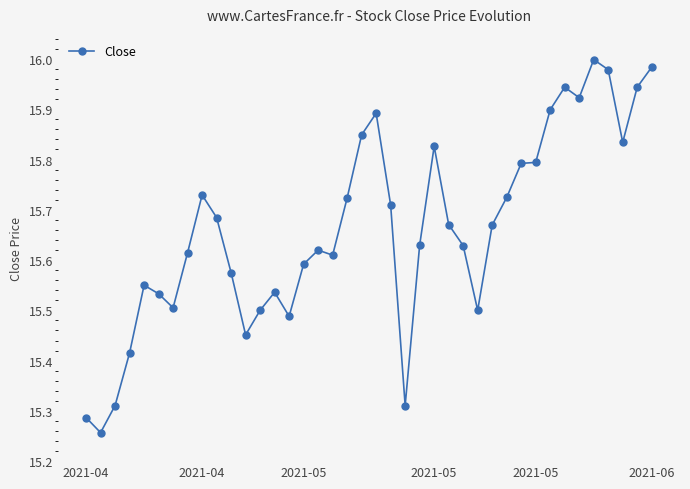

True or false: there are more than 1 points higher than both neighbors.

True